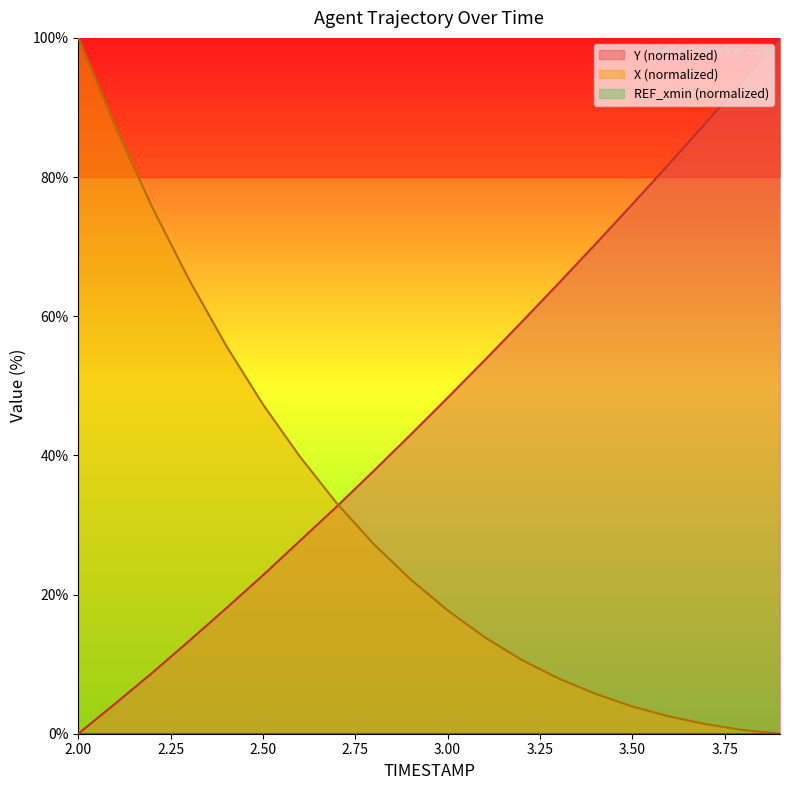

Reading left to right, list all the values displayed in this chart.

X: 2.0=100.0	2.1=87.3	2.2=75.7	2.3=65.3	2.4=55.8	2.5=47.3	2.6=39.8	2.7=33.1	2.8=27.2	2.9=22.2	3.0=17.7	3.1=13.9	3.2=10.6	3.3=8.0	3.4=5.7	3.5=3.9	3.6=2.5	3.7=1.4	3.8=0.5	3.9=0.0
Y: 2.0=0.0	2.1=4.3	2.2=8.7	2.3=13.3	2.4=18.0	2.5=22.8	2.6=27.7	2.7=32.7	2.8=37.8	2.9=43.0	3.0=48.3	3.1=53.7	3.2=59.1	3.3=64.7	3.4=70.3	3.5=76.1	3.6=81.9	3.7=87.8	3.8=93.9	3.9=100.0